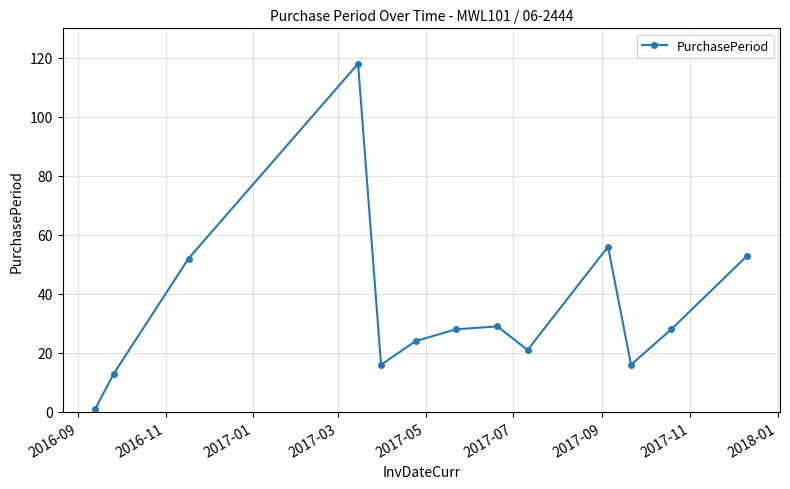

What is the sum of all values?

455